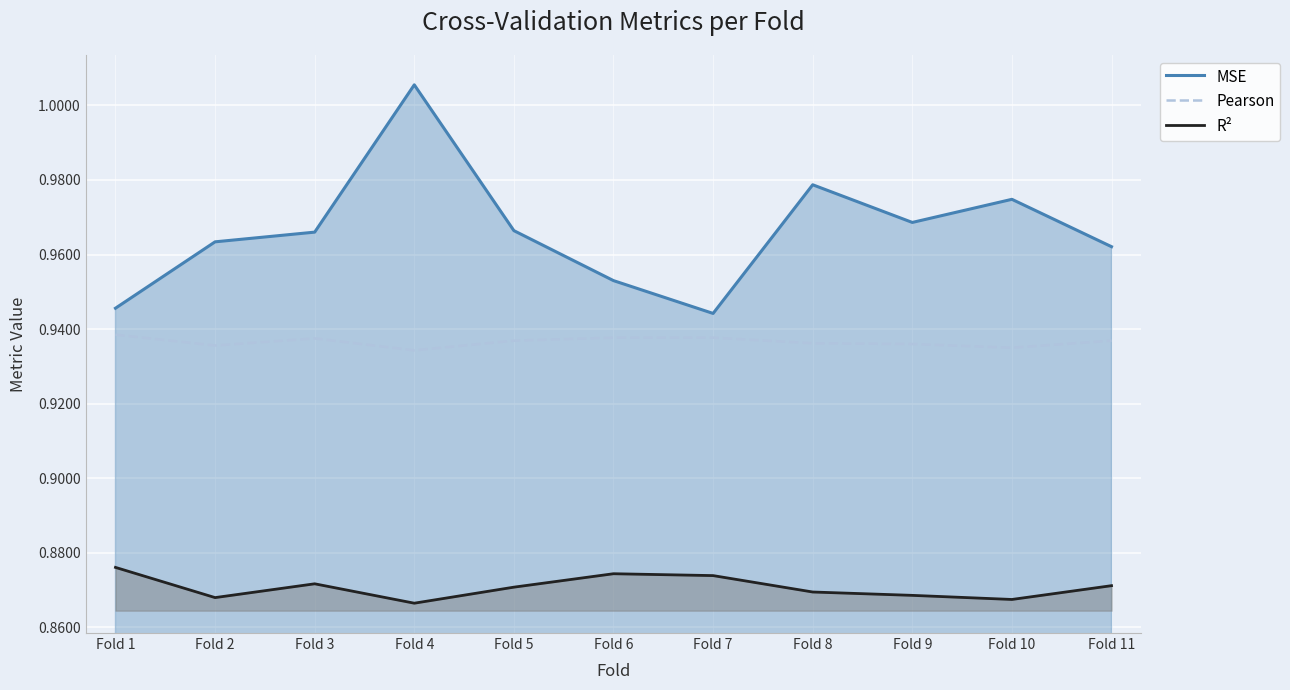

List the series in order of their peak value, lowest first.

R², Pearson, MSE